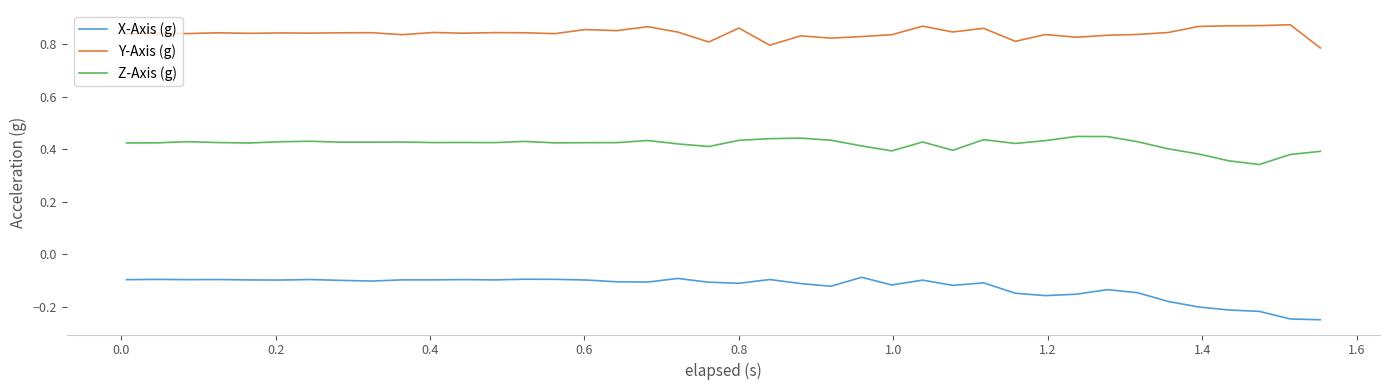

True or false: Z-Axis (g) and X-Axis (g) intersect in this chart.

False